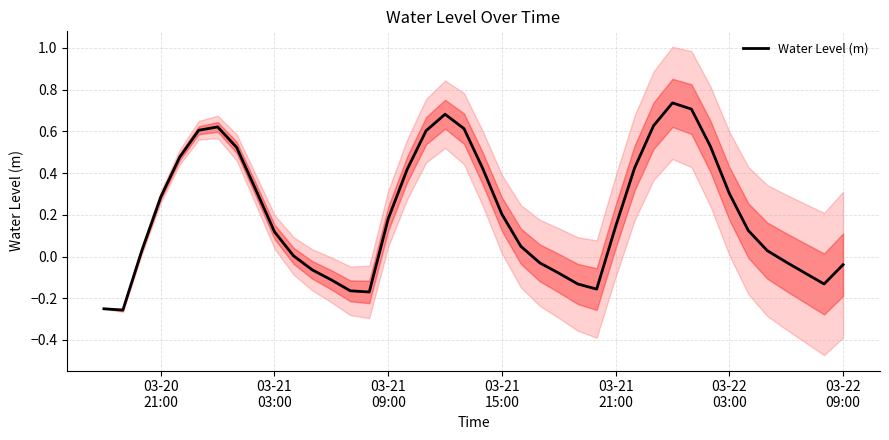

Between 03-21 15:00 and 03-22 03:00, which is larger?

03-22 03:00